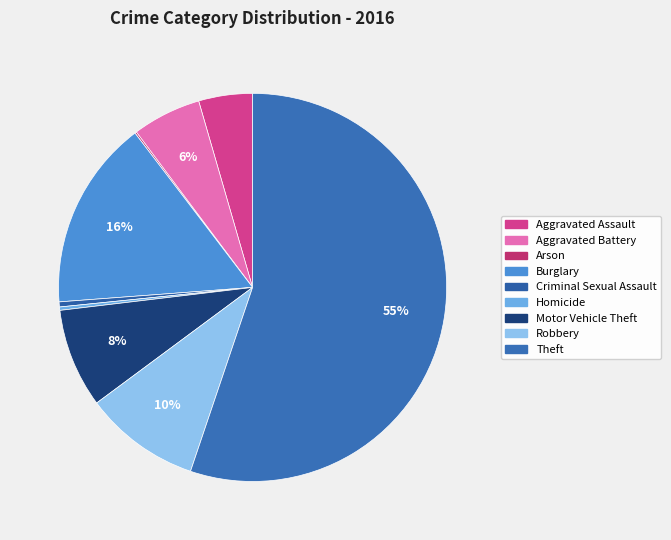

True or false: Robbery accounts for 10% of the total.

True